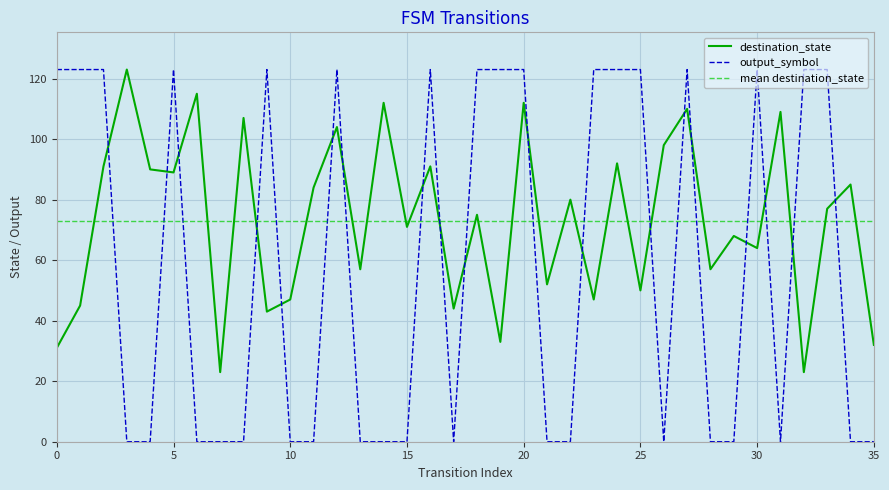

What is the lowest value of the destination_state series?

23